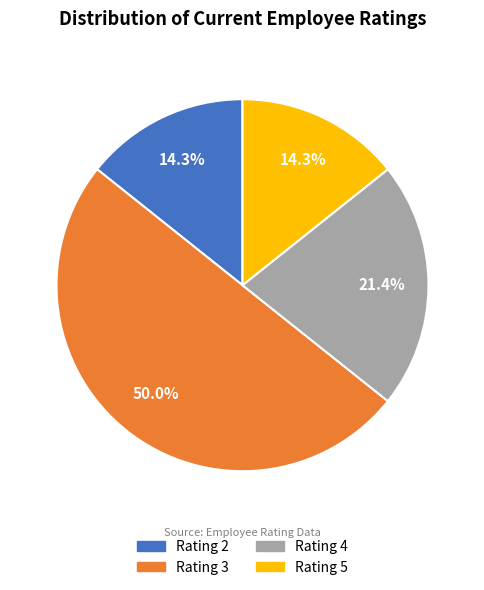

Rank the categories by value from lowest to highest.

2, 5, 4, 3